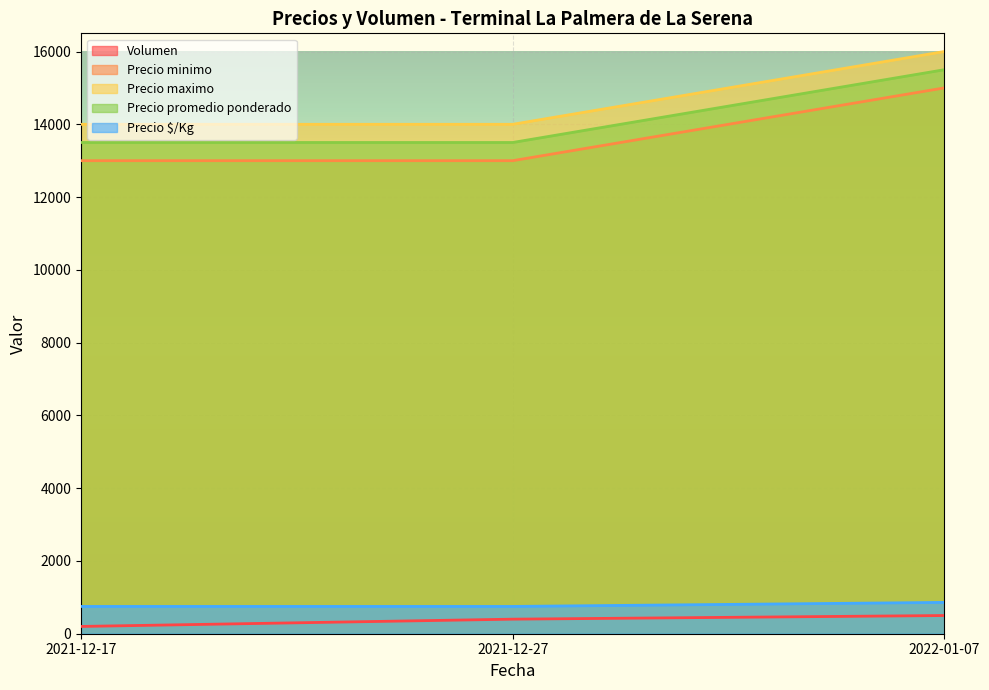

What is the sum of all Precio $/Kg values?

2361